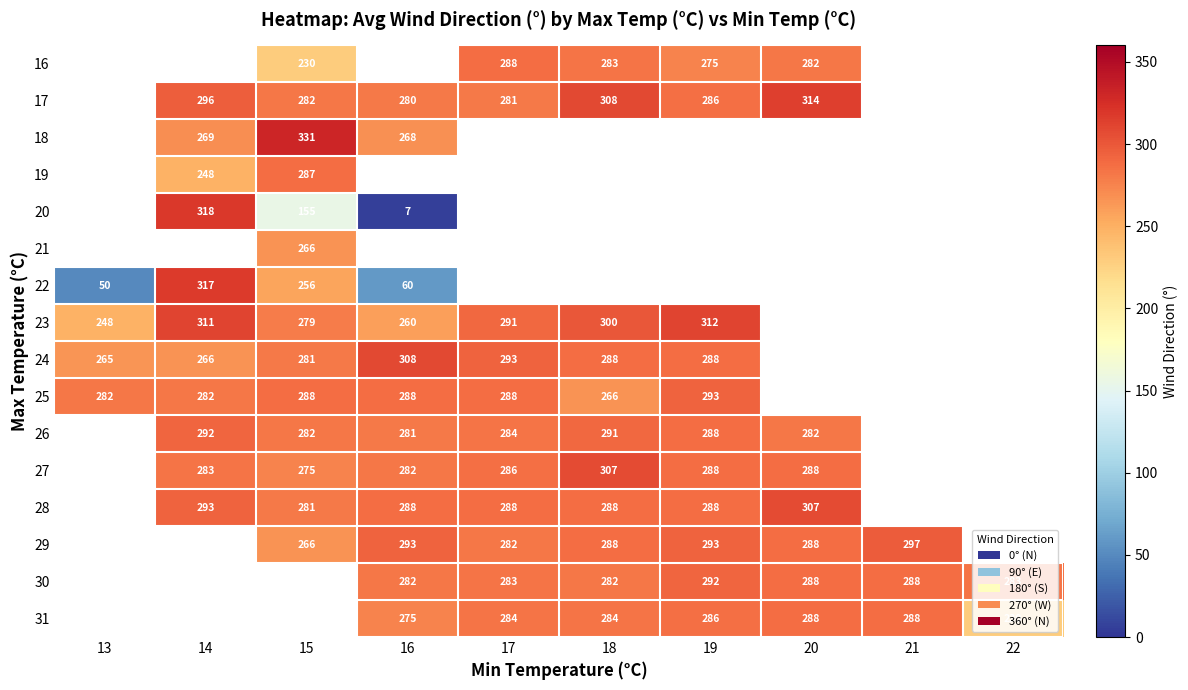

What is the sum of the 29 values at 19 and 17?

575